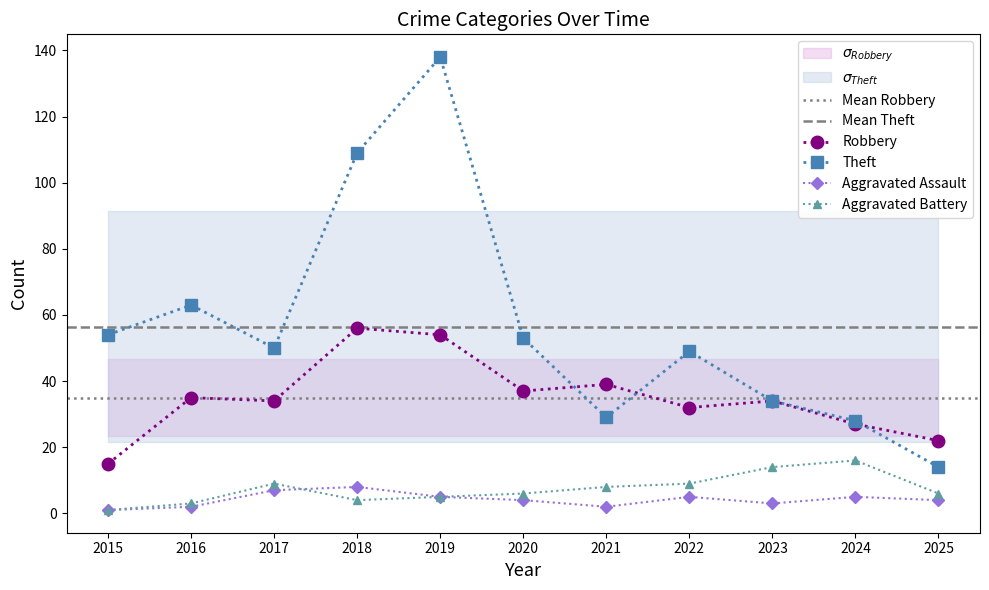

Which series changed the most between 2018 and 2025?

Theft